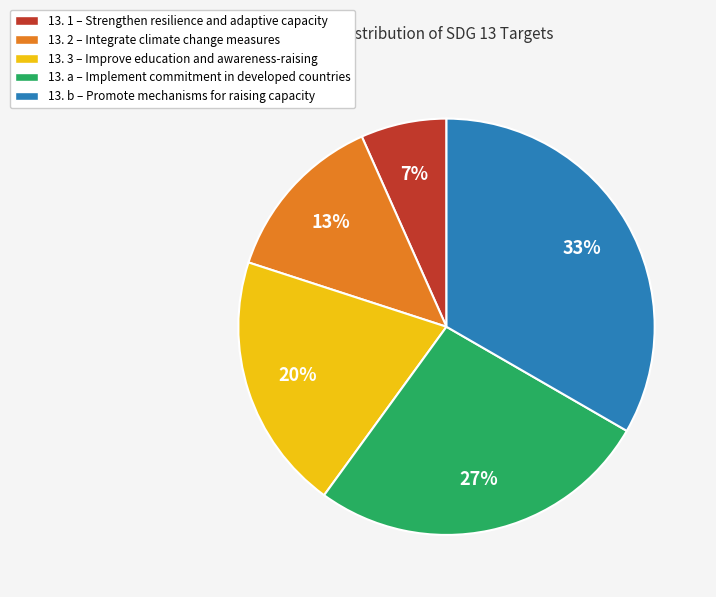

Does 13. 2 represent more than half of the total?

No